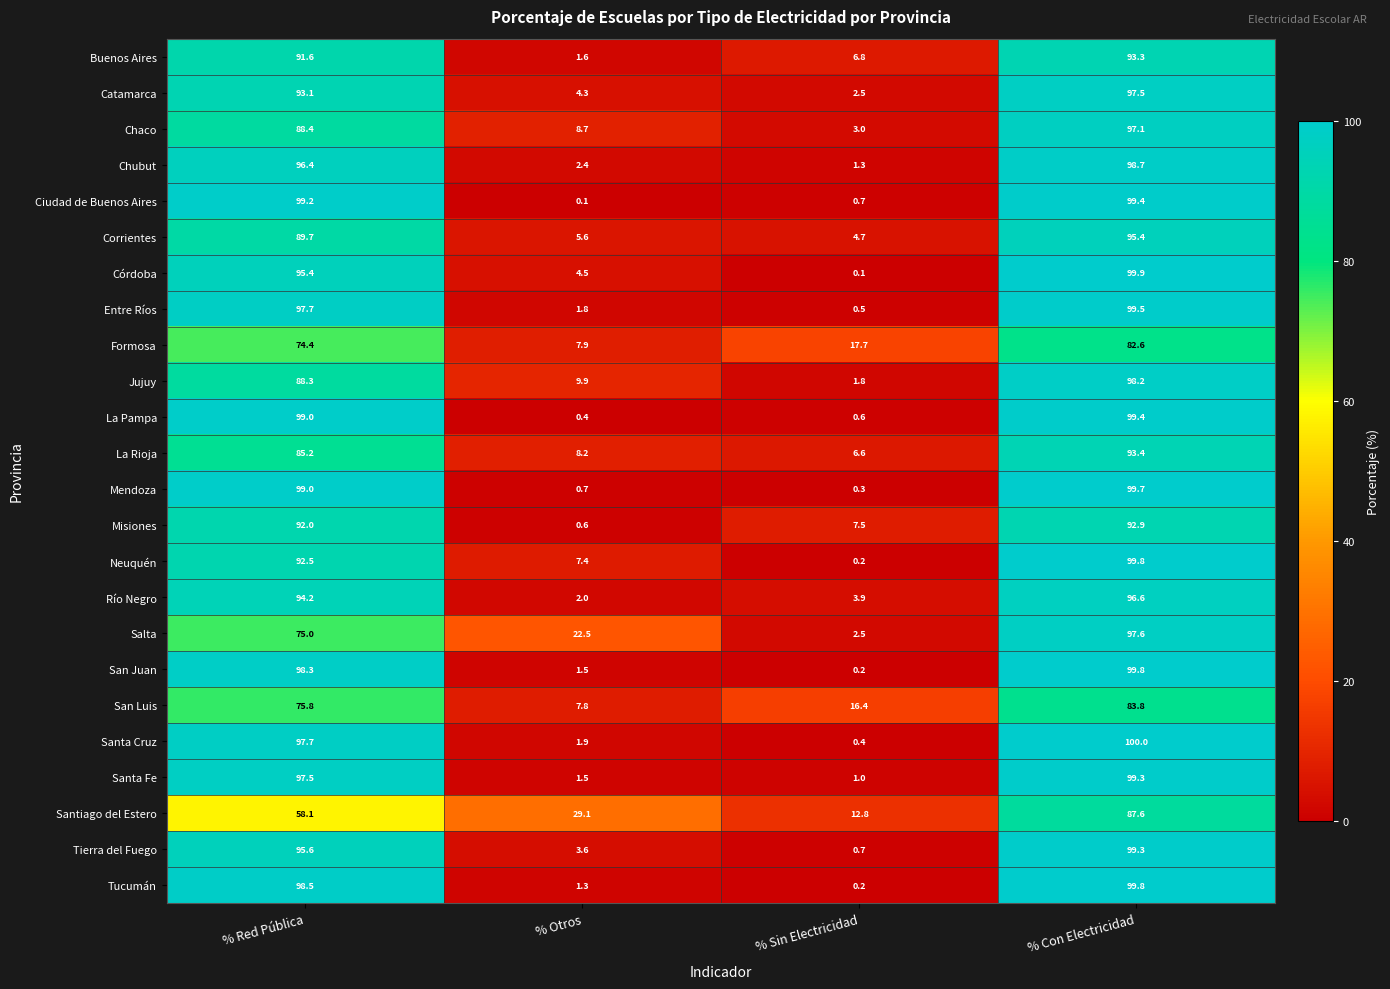

List the labels in order of Chaco value, smallest first.

% Sin Electricidad, % Otros, % Red Pública, % Con Electricidad